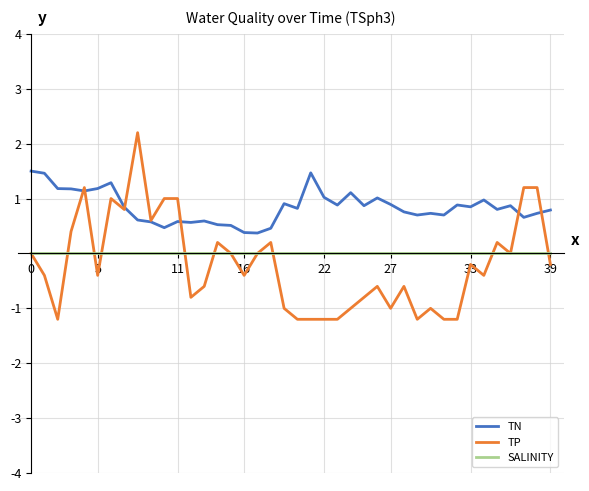

What is the greatest value displayed?

2.2